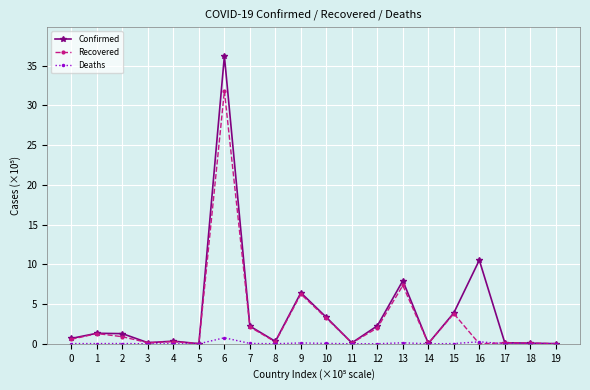

At which category does the chart reach its peak across all series?

6